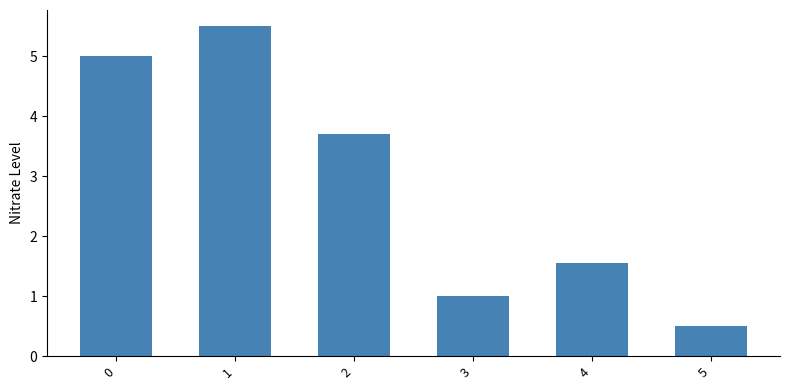

Where is the data nearest to the value 3?

2